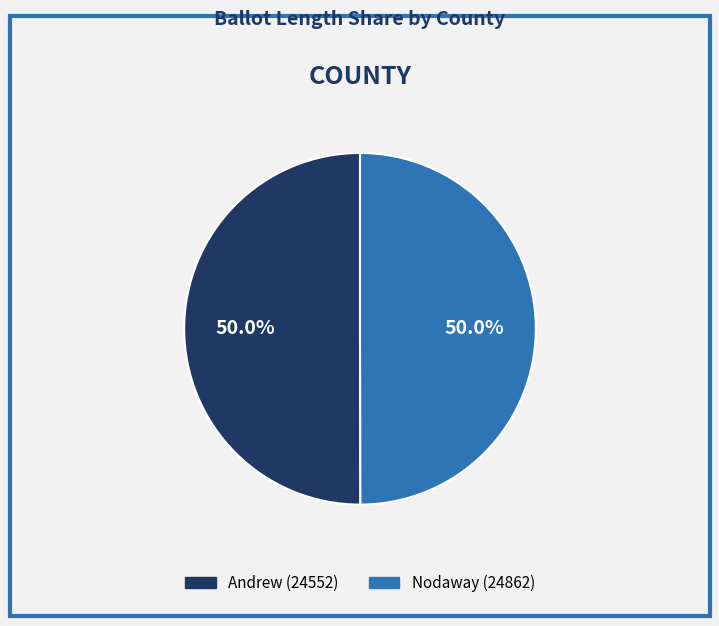

What is the ratio of the value at Andrew (24552) to the value at Nodaway (24862)?

1.0